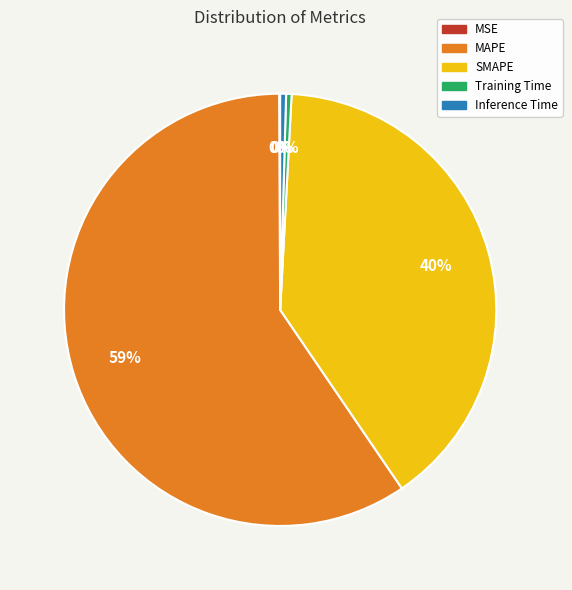

Between Training Time and SMAPE, which is larger?

SMAPE